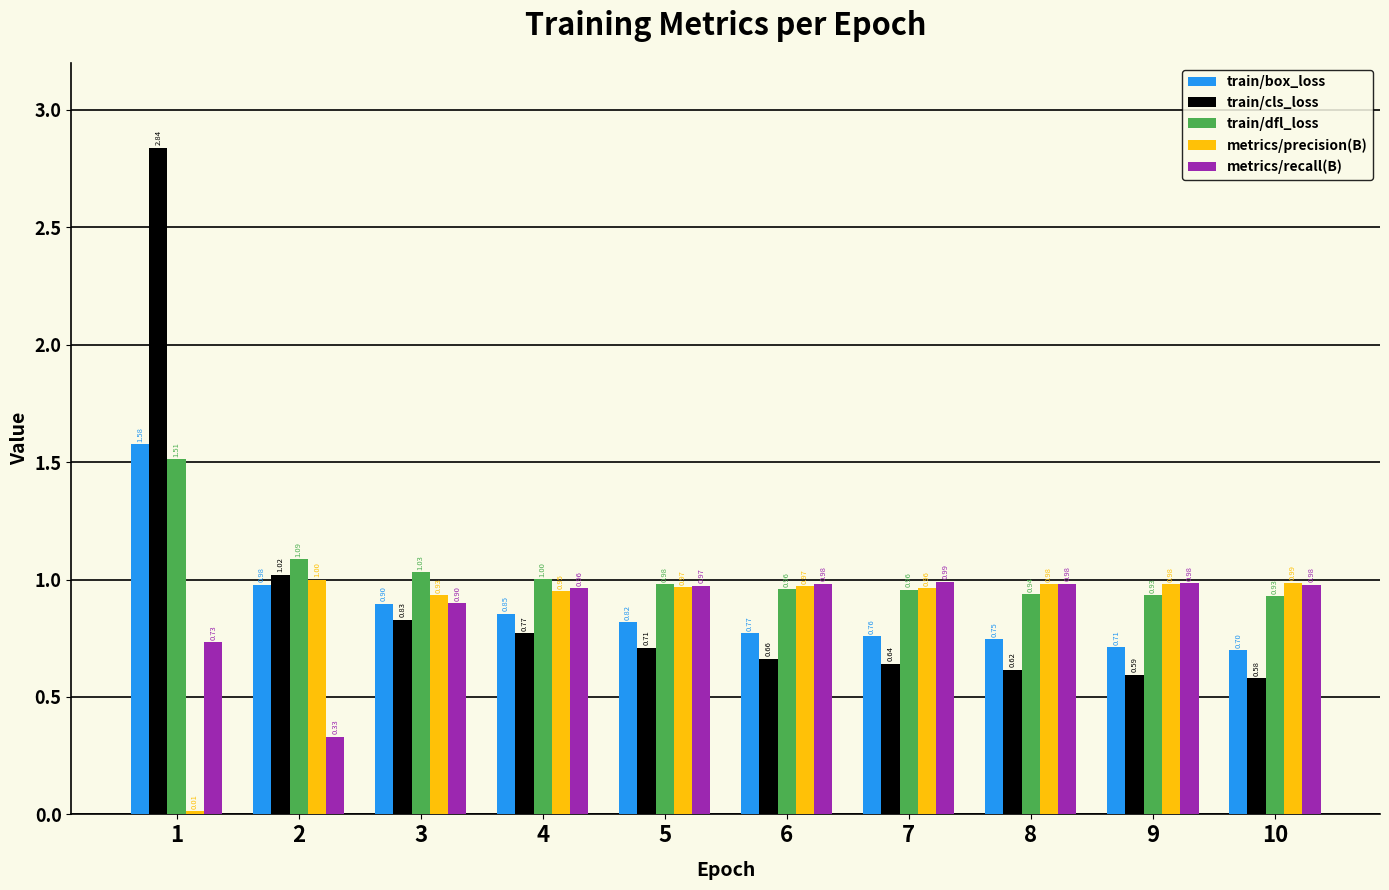

Is the value of train/dfl_loss at 3 greater than the value of train/cls_loss at 2?

Yes